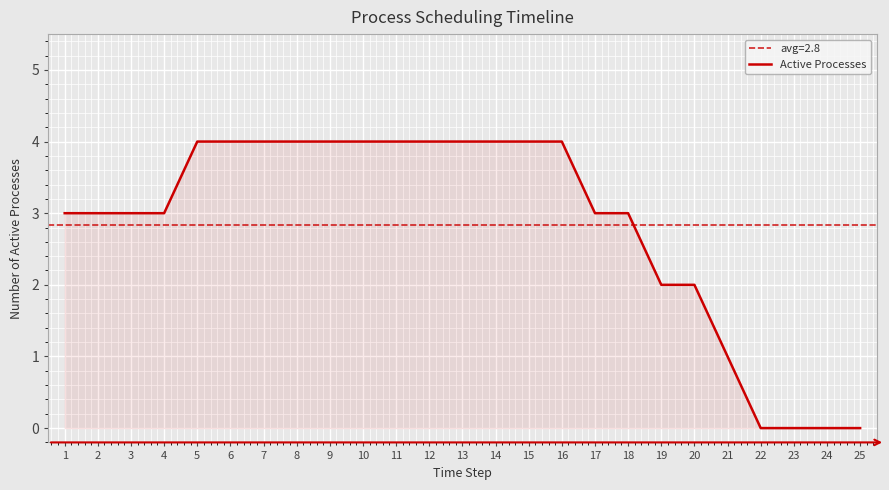

Where does the data first go above 3?

5